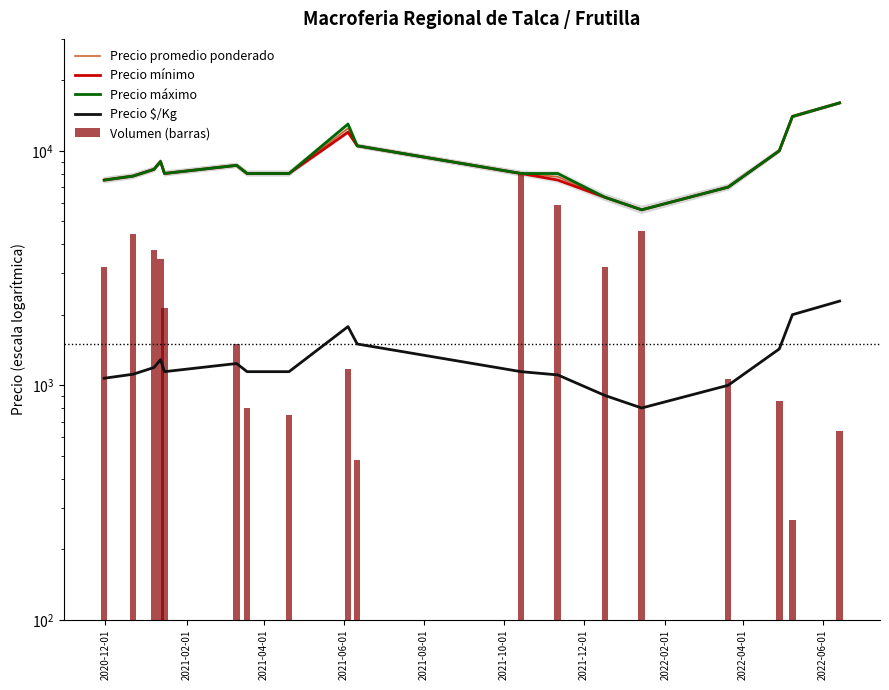

What is the average value of the Precio promedio ponderado series?

9052.1